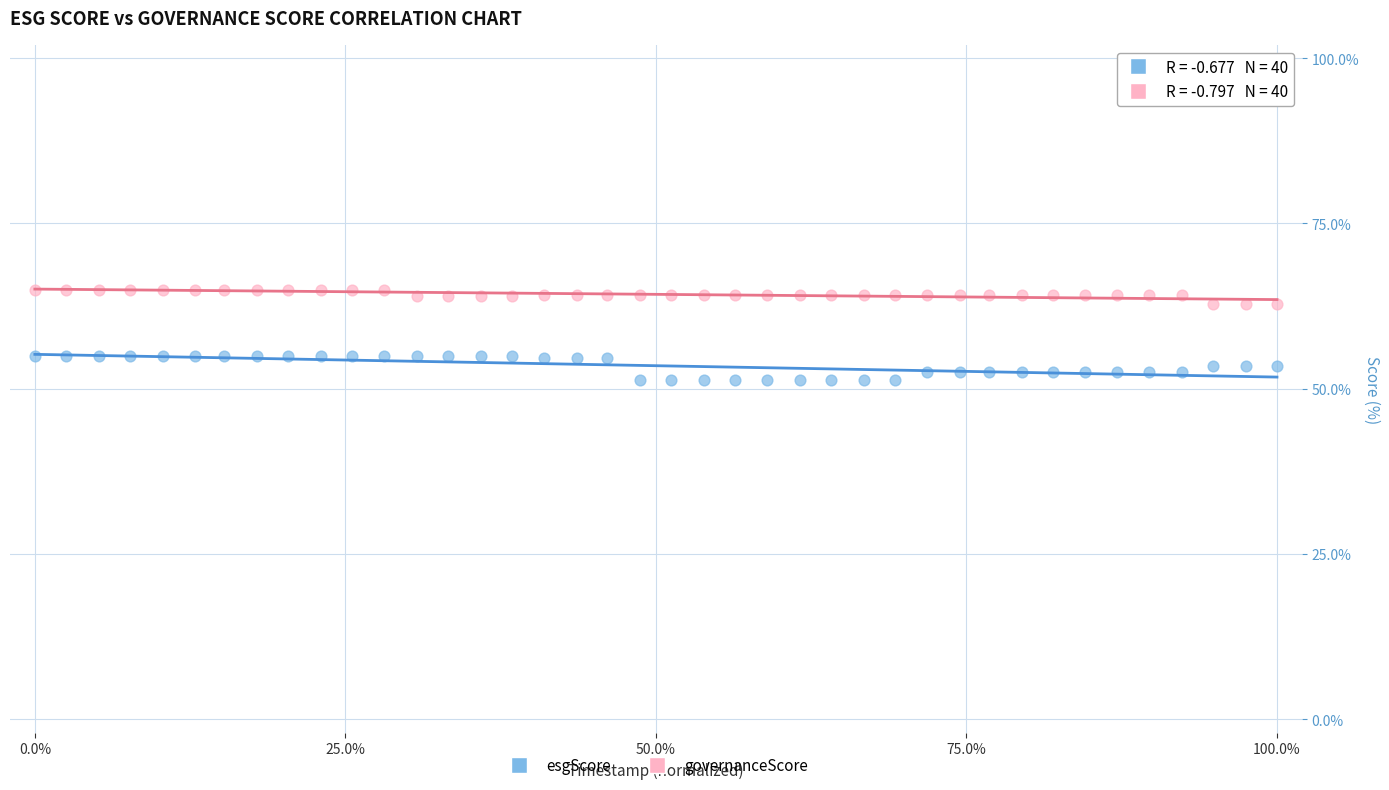

Across all data points, what is the range of Y values (max minus min)?

13.7